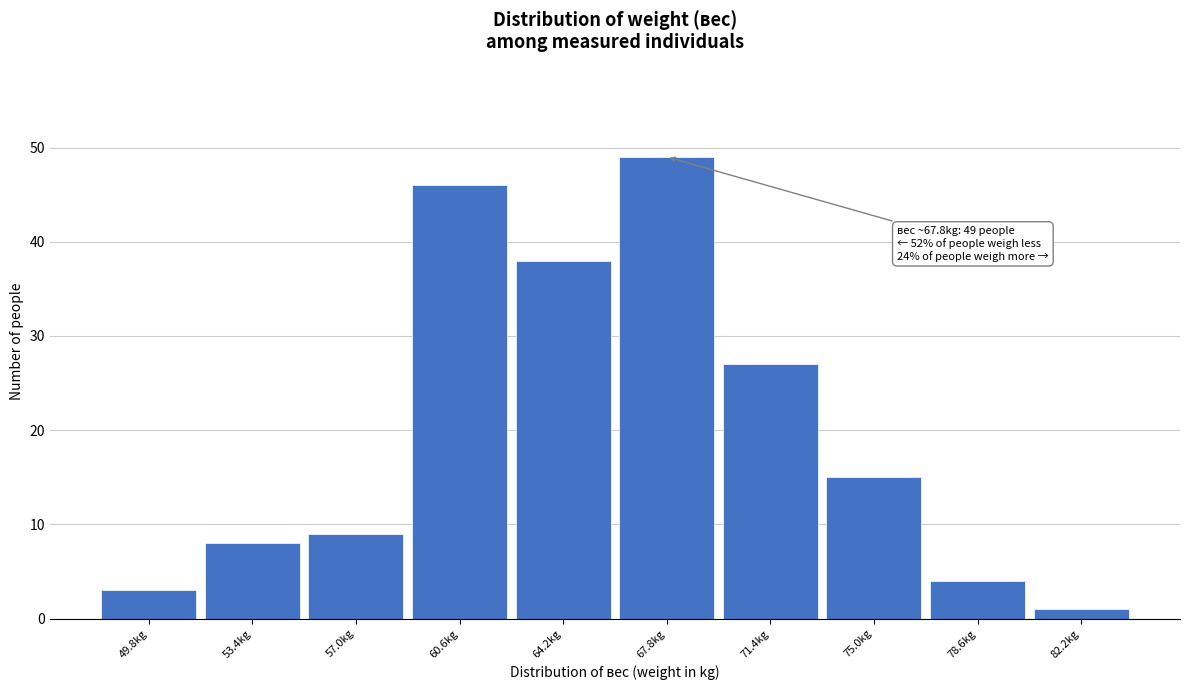

Reading left to right, list all the values displayed in this chart.

49.8kg=3	53.4kg=8	57.0kg=9	60.6kg=46	64.2kg=38	67.8kg=49	71.4kg=27	75.0kg=15	78.6kg=4	82.2kg=1